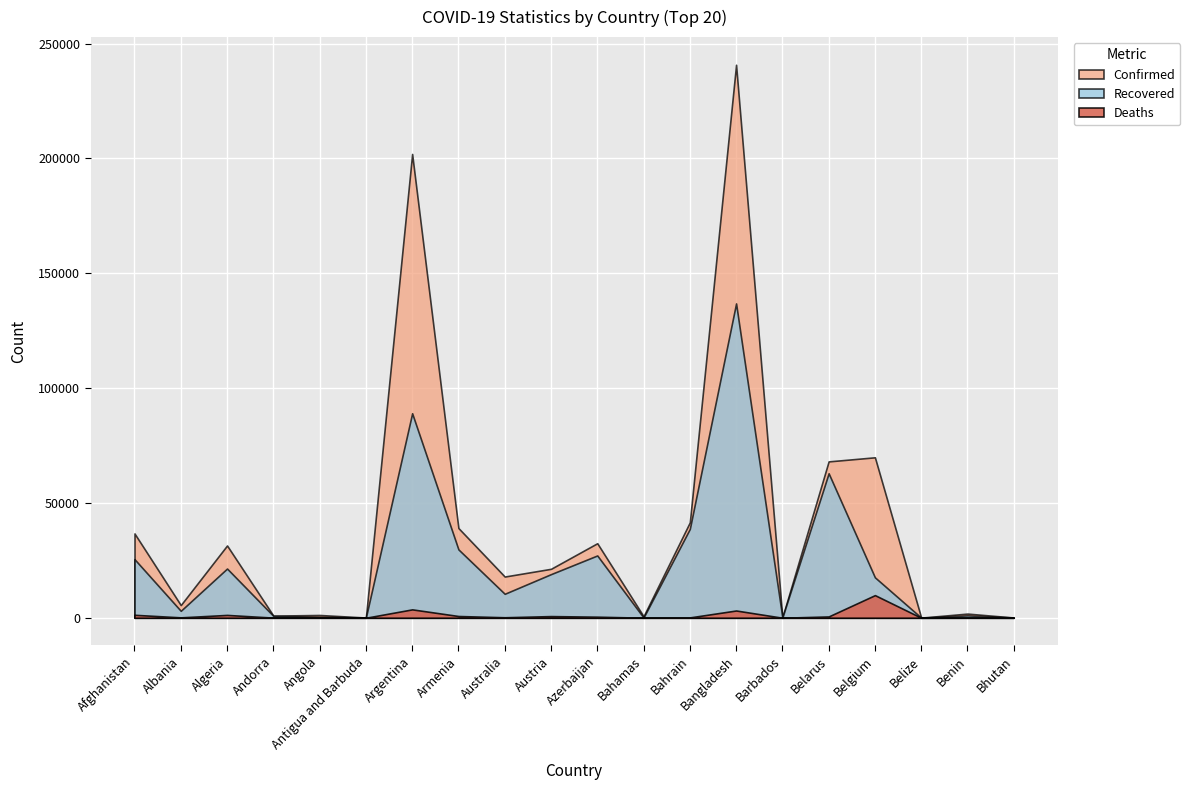

True or false: Deaths and Recovered cross at least once.

False